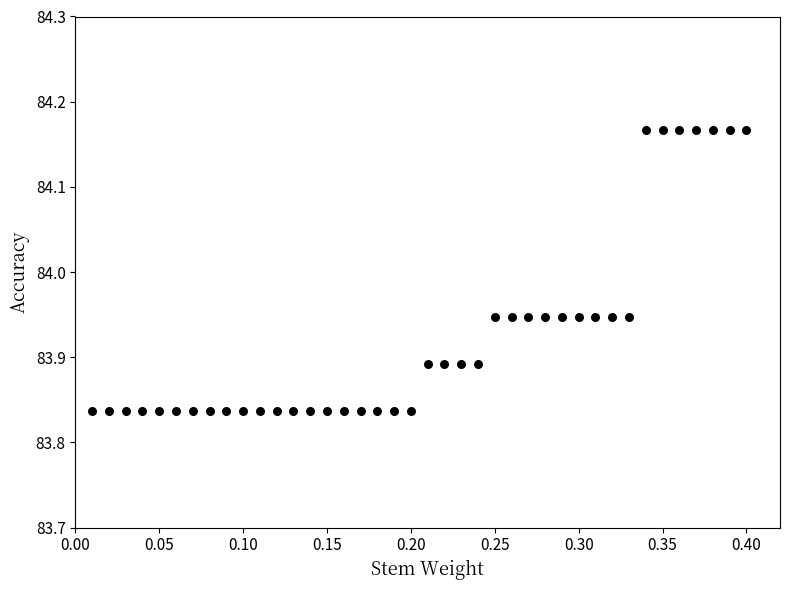

What is the range of X values (max minus min)?

0.4